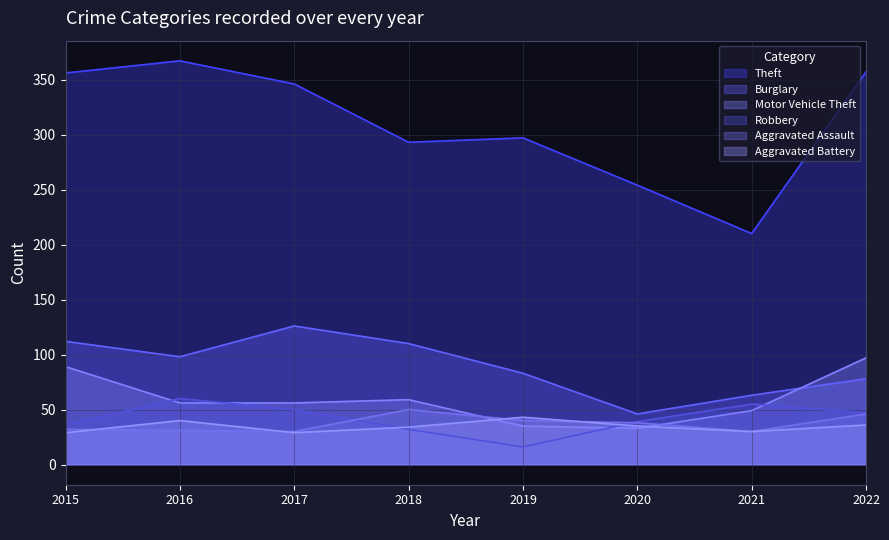

True or false: Aggravated Battery has more than 2 points higher than both neighbors.

False